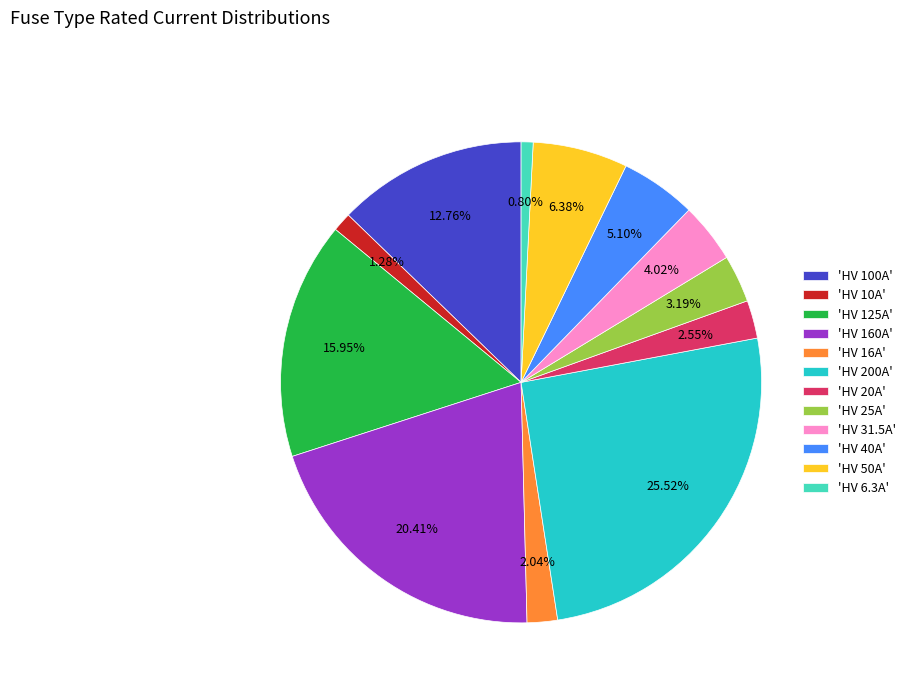

Is the sum of 'HV 6.3A' and 'HV 160A' greater than half?

No